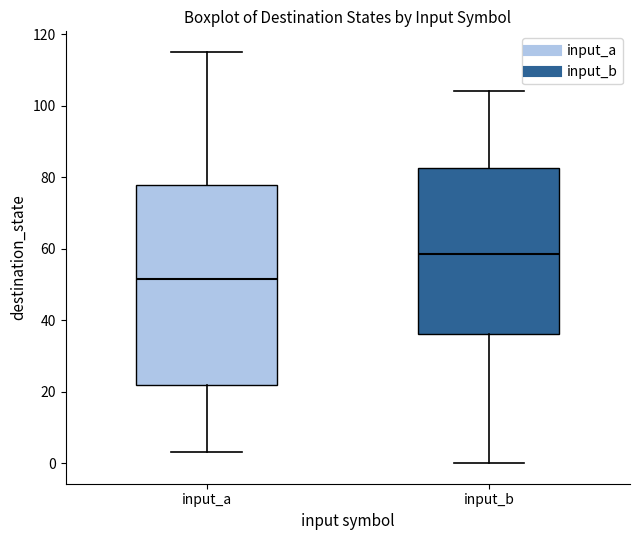

Reading left to right, read every box against the y-axis: the position of its median line, the range the box covers, and the ends of its whiskers. The values are not printed on the chart, so give them approximately, as read against the axis.

input_a: median 52, box 22 to 78, whiskers 4 to 116
input_b: median 58, box 36 to 82, whiskers 0 to 104